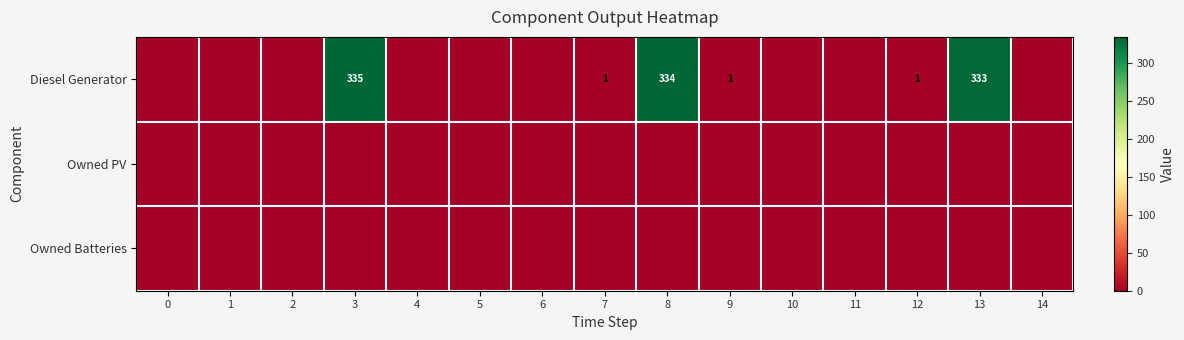

The value of Owned PV at 2 is 0. True or false?

True